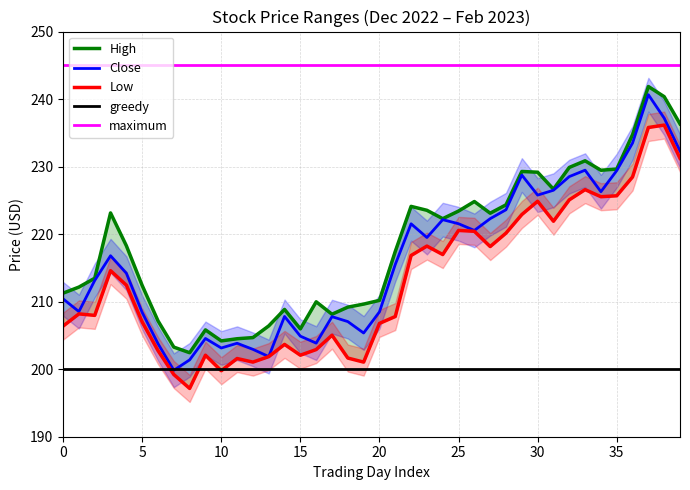

What is the minimum value for Close?

199.8